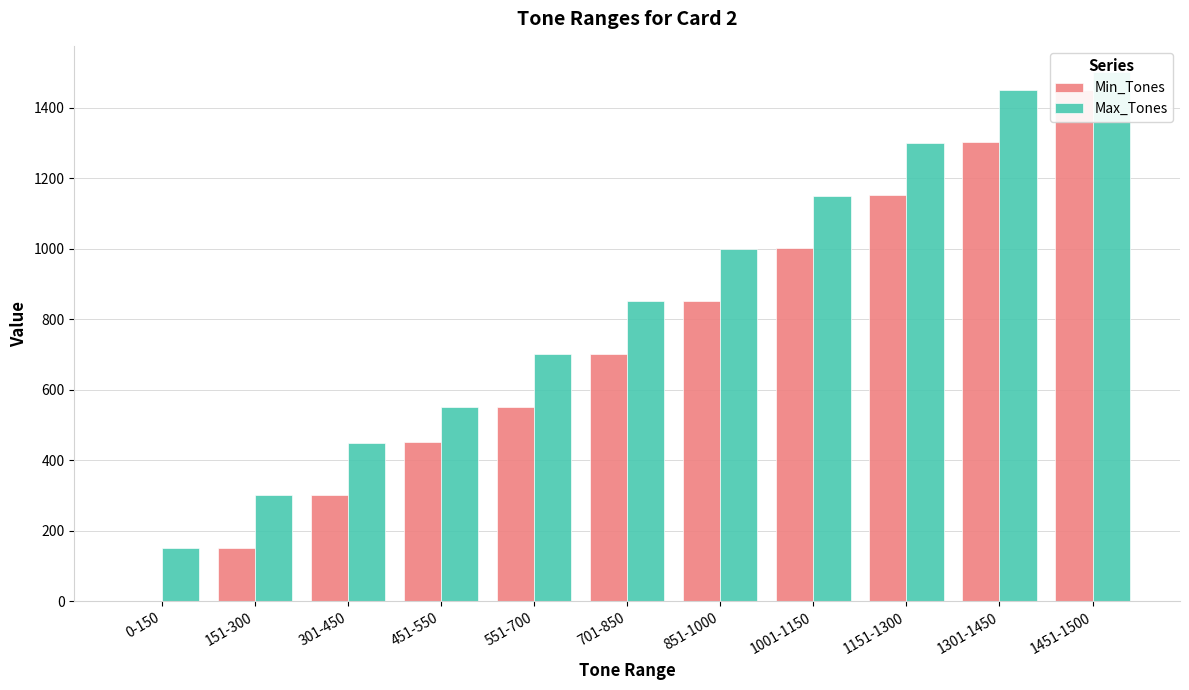

What is the label of the 1st bar from the right?

1451-1500